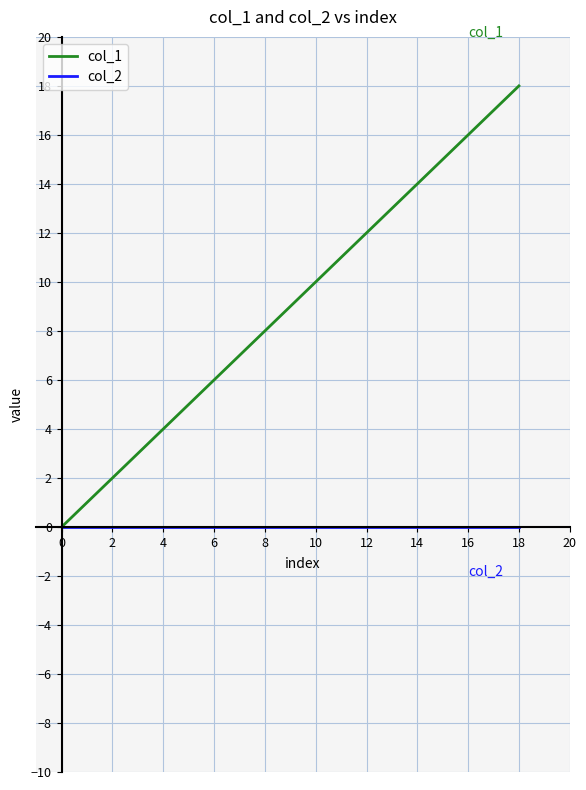

True or false: col_2 and col_1 cross at least once.

False